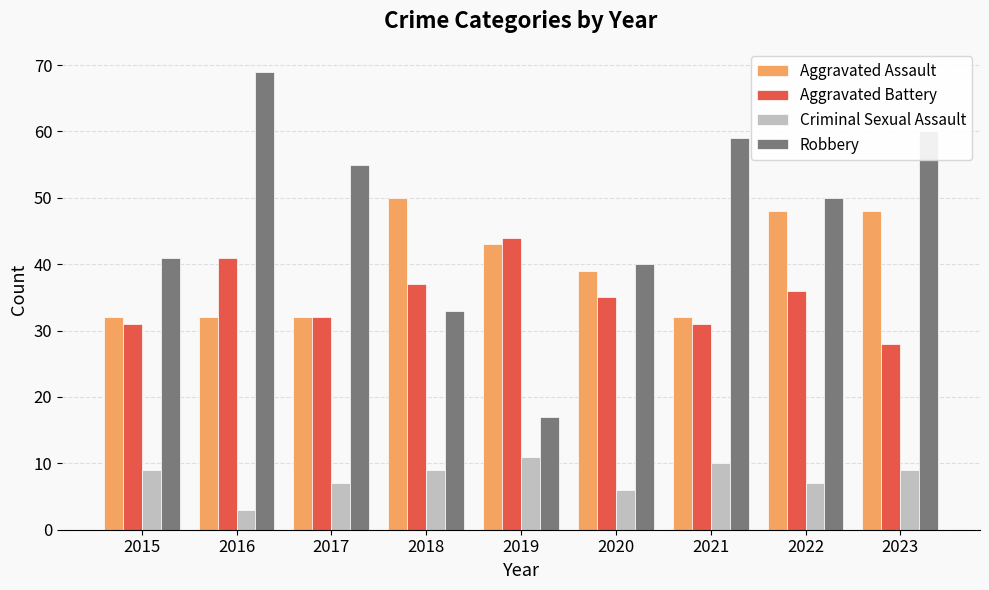

The value of Aggravated Assault at 2017 is 10. True or false?

False